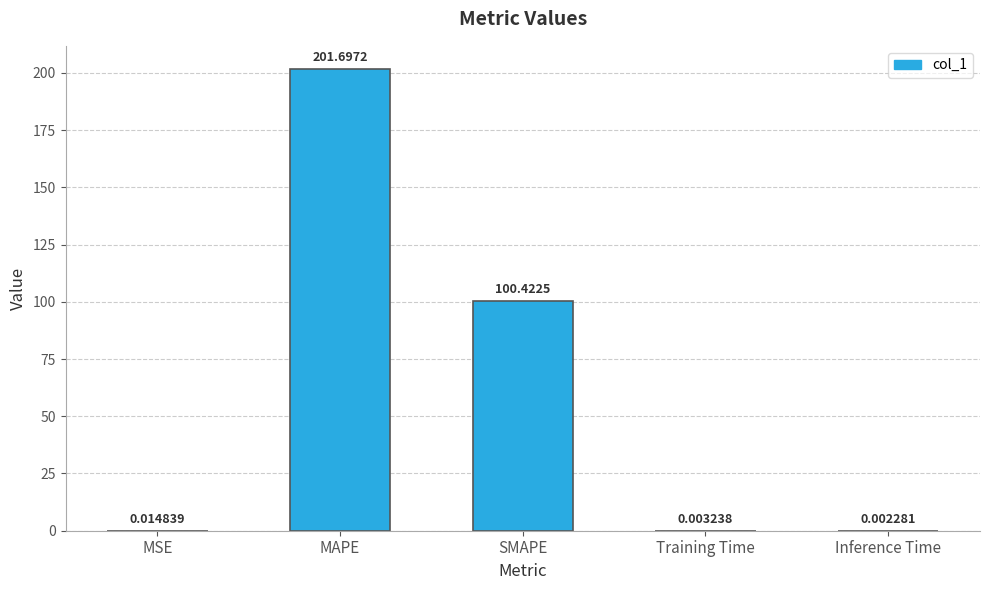

What is the change in value from SMAPE to Training Time?

-100.4